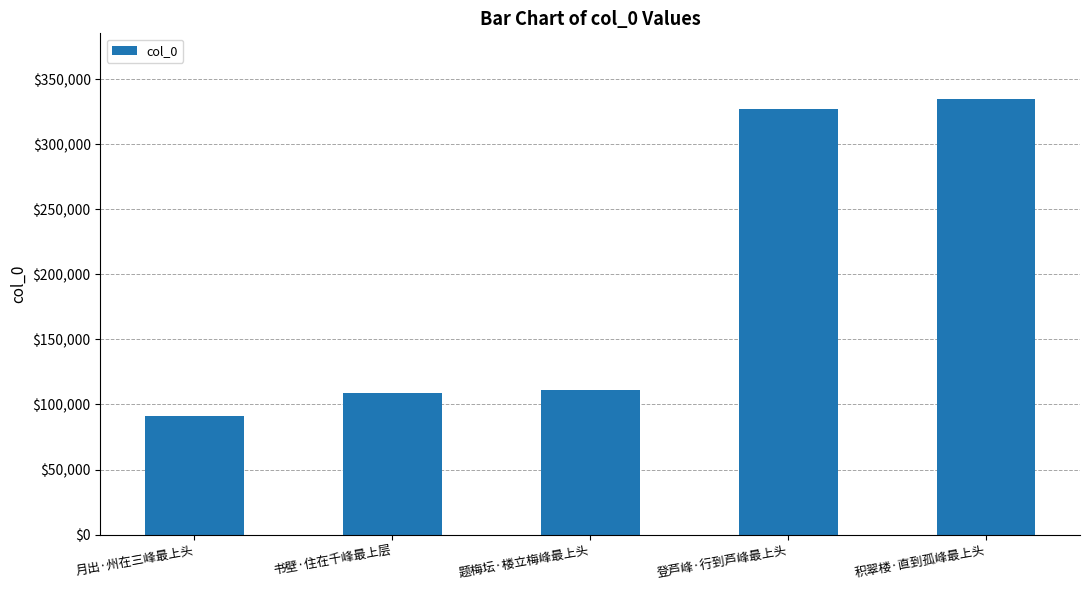

Reading left to right, extract all data points from this chart.

90868	109122	110786	327164	335062